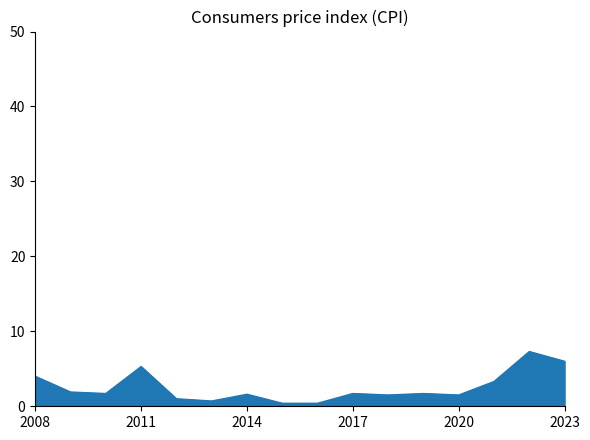

What is the greatest value displayed?

7.3